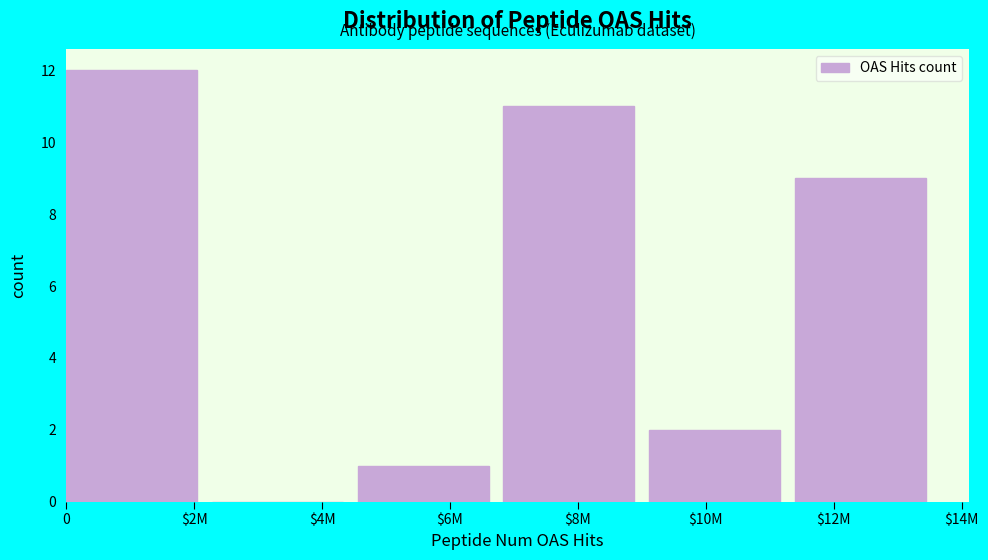

Where is the data nearest to the value 6?

$12M